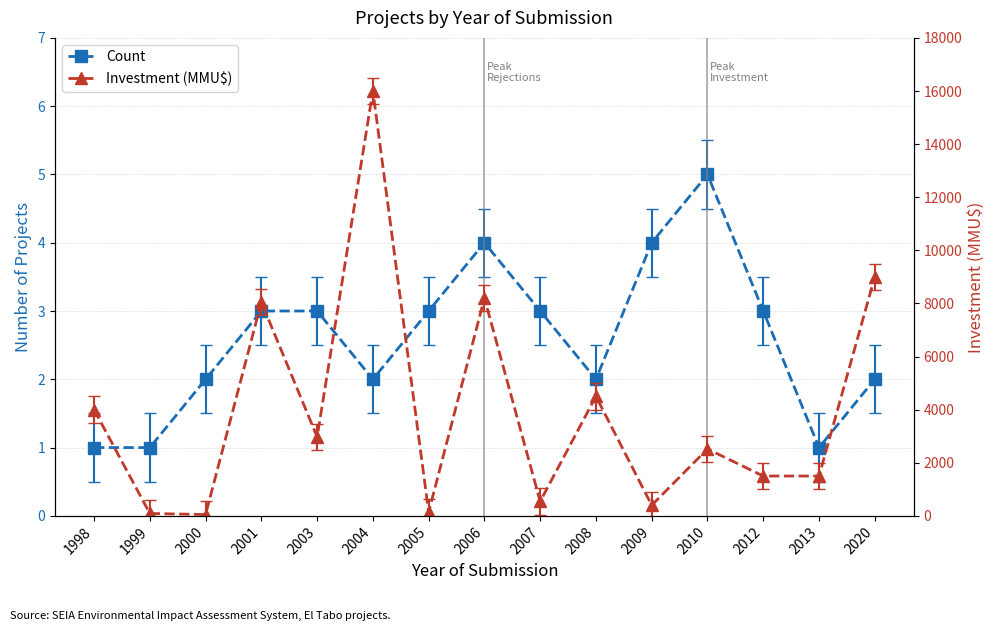

List the series in order of their peak value, highest first.

Investment (MMU$), Count